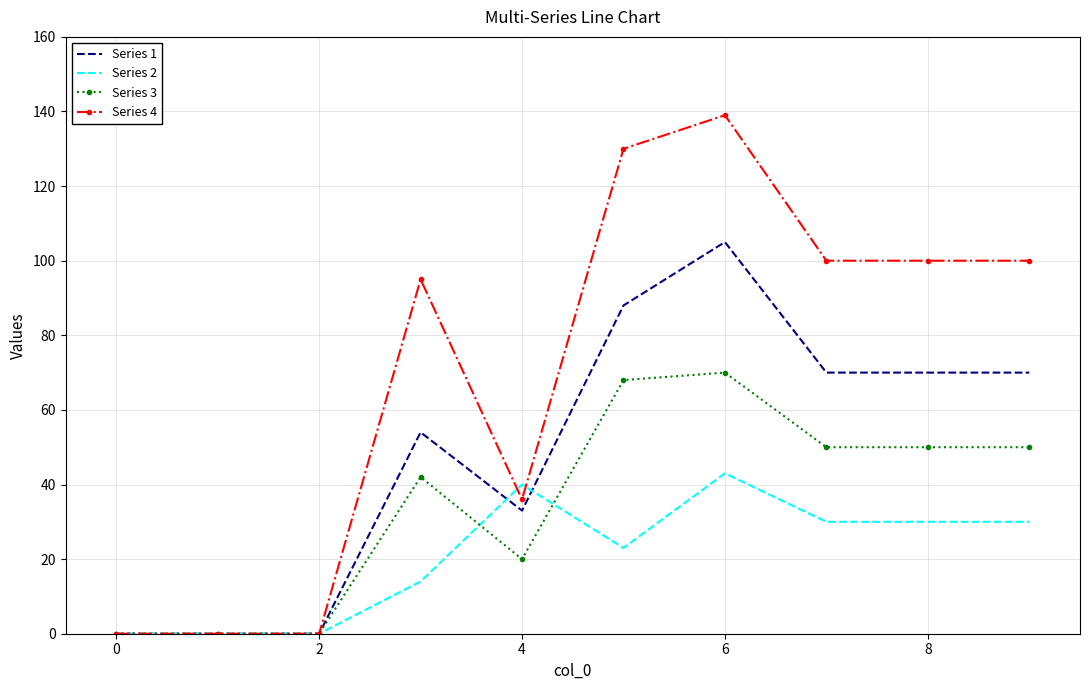

Which series has the largest total across all categories?

Series 4